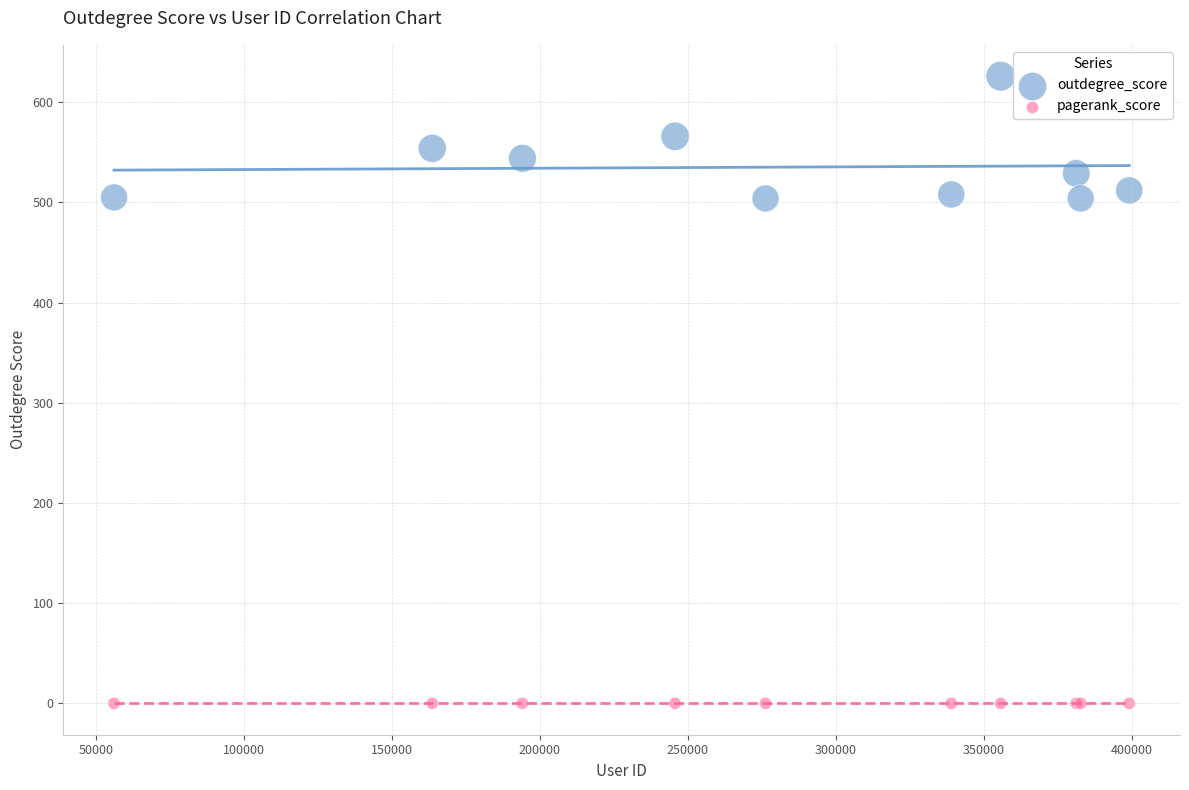

Which series contains the lowest Y value?

pagerank_score